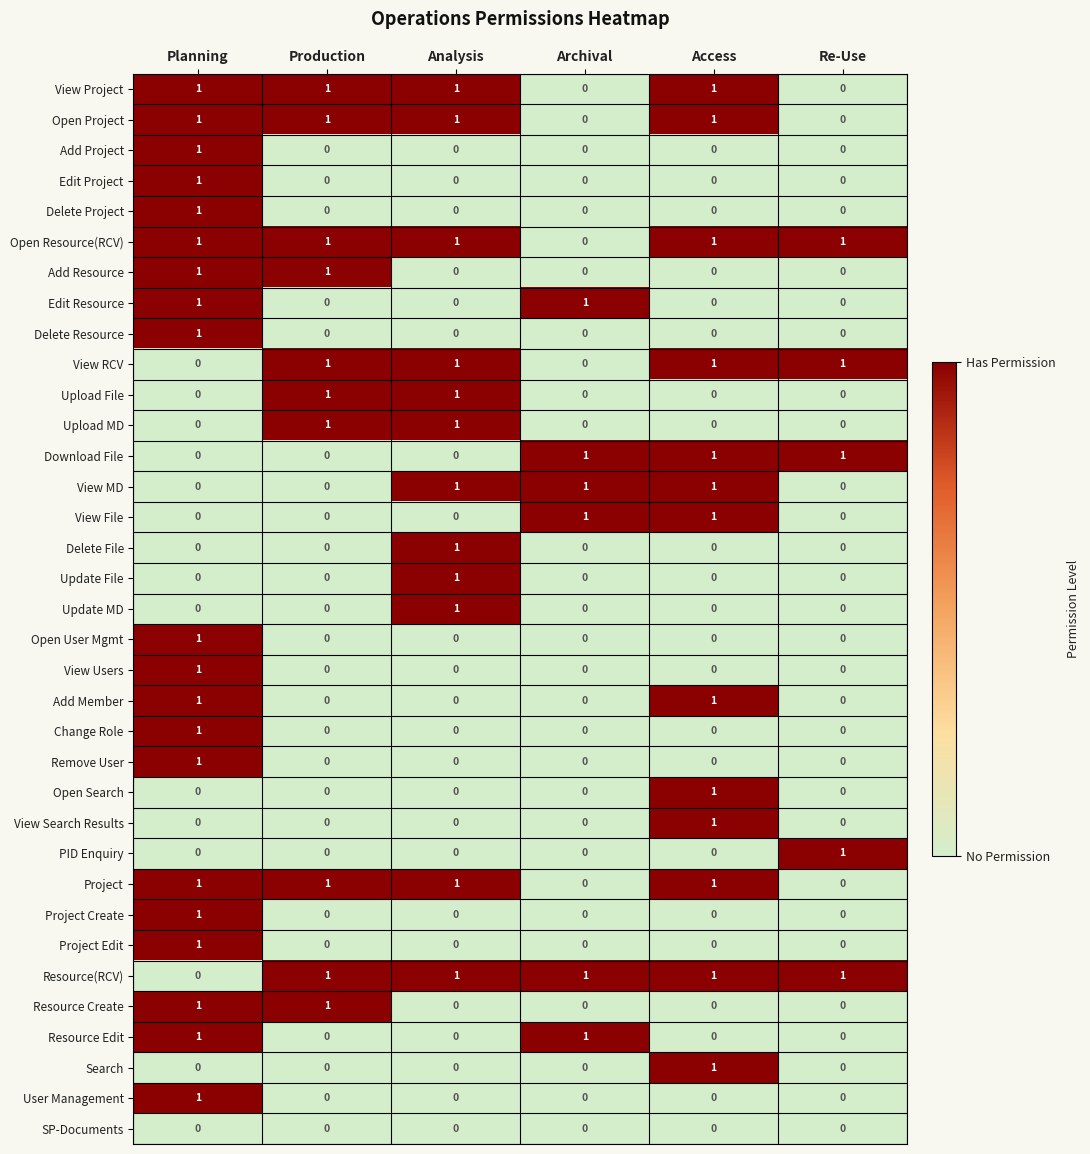

How many Open Resource(RCV) values are between 1 and 2?

5